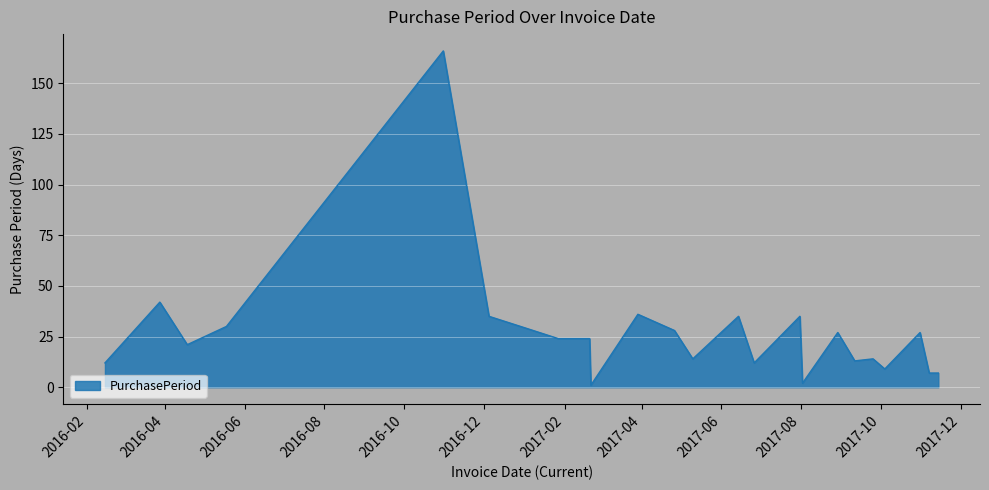

What is the greatest value displayed?

166